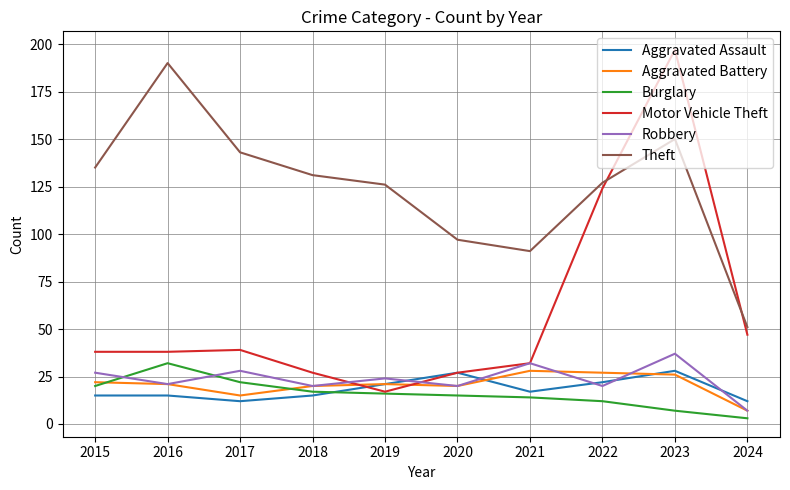

True or false: Theft and Robbery intersect in this chart.

False